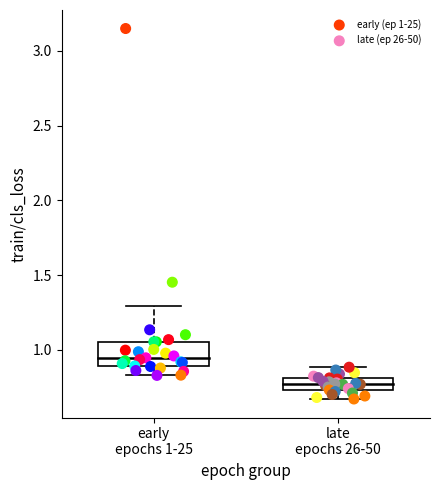

Which series has the widest spread of Y values?

early (ep 1-25)